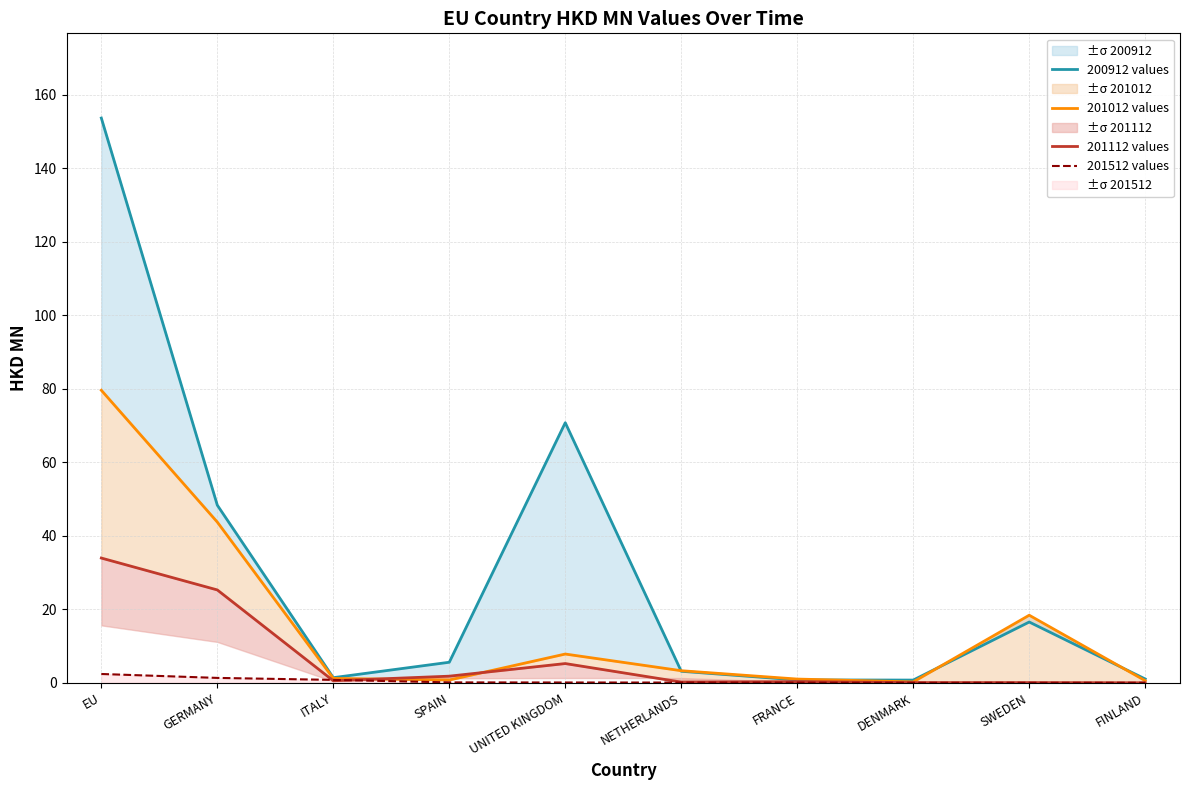

Which category has the lowest value across all series?

FINLAND